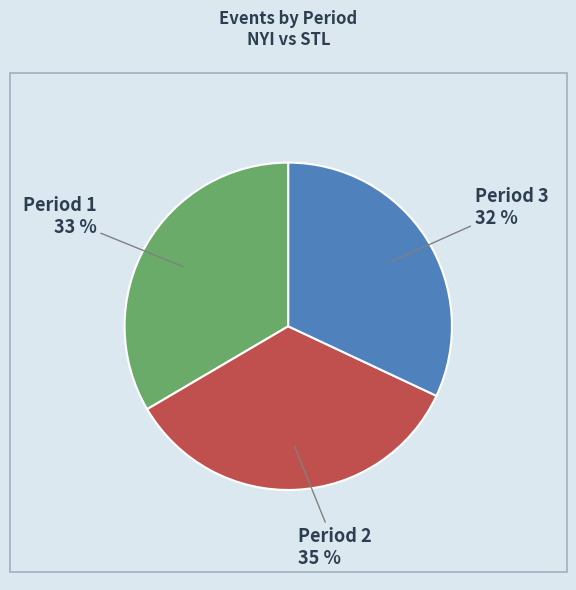

Is there any slice that represents more than half of the pie?

No